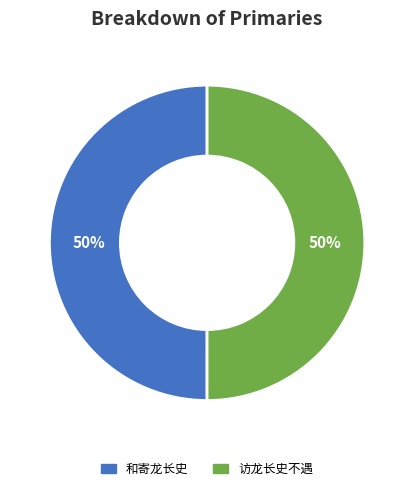

How many segments does this pie chart have?

2